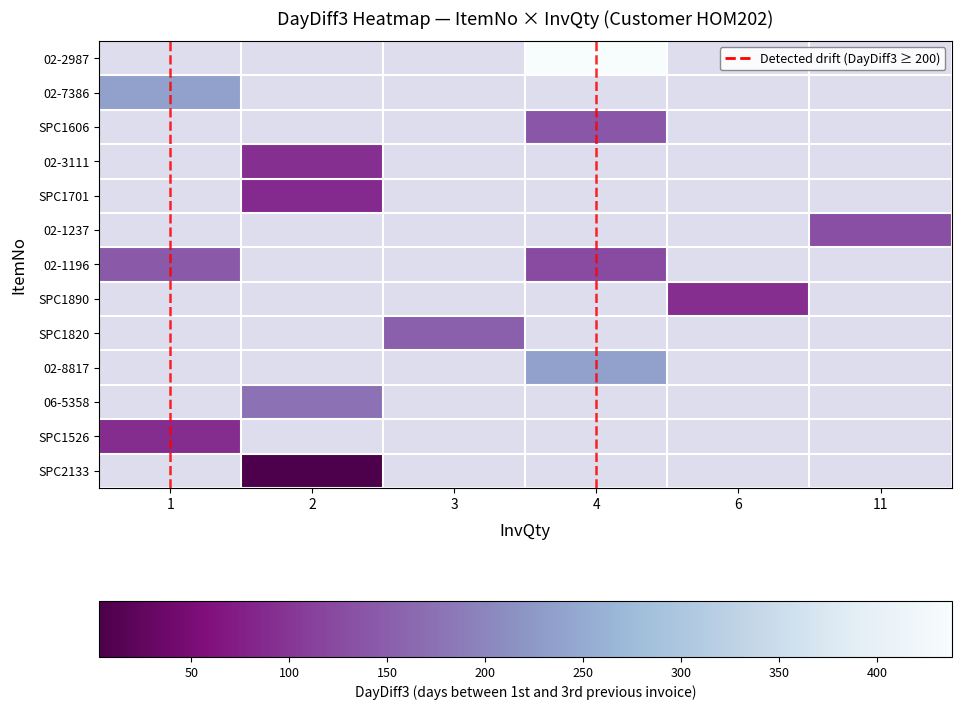

The SPC2133 series shows 3.0 at 2. True or false?

True